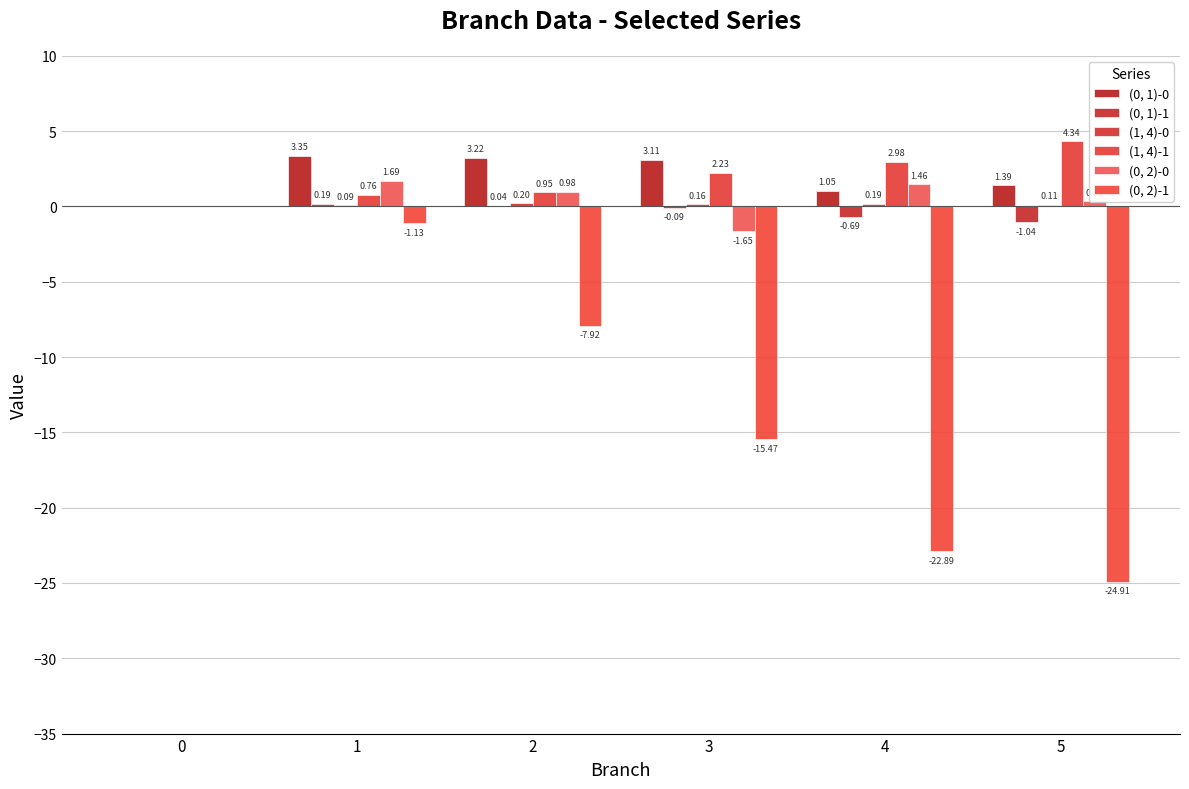

How many groups of bars are there?

6